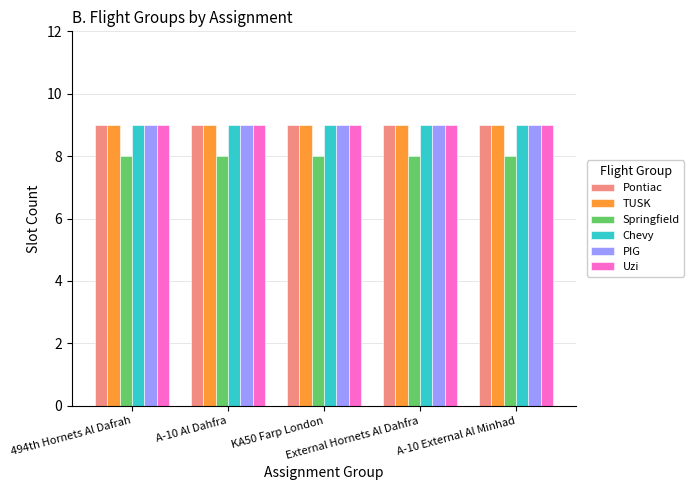

What is the maximum value for Pontiac?

9